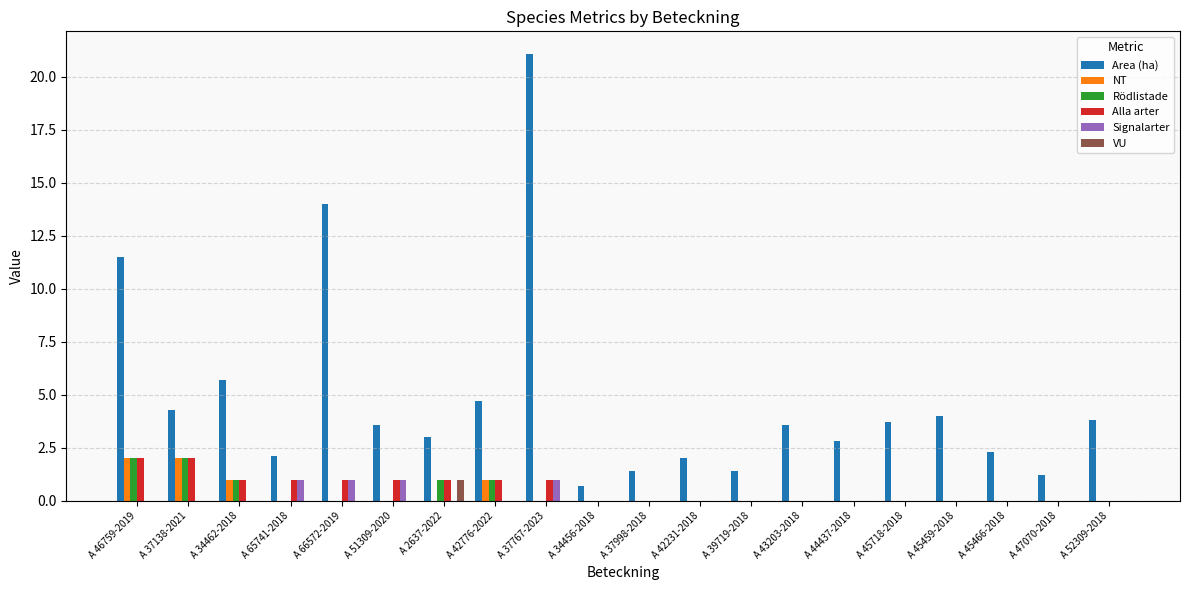

What is the maximum value for NT?

2.0